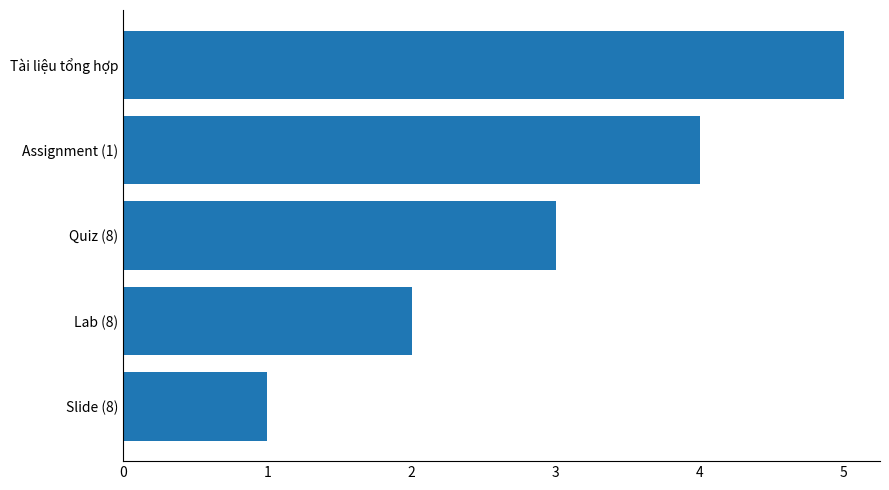

What is the difference between the maximum and minimum values?

4